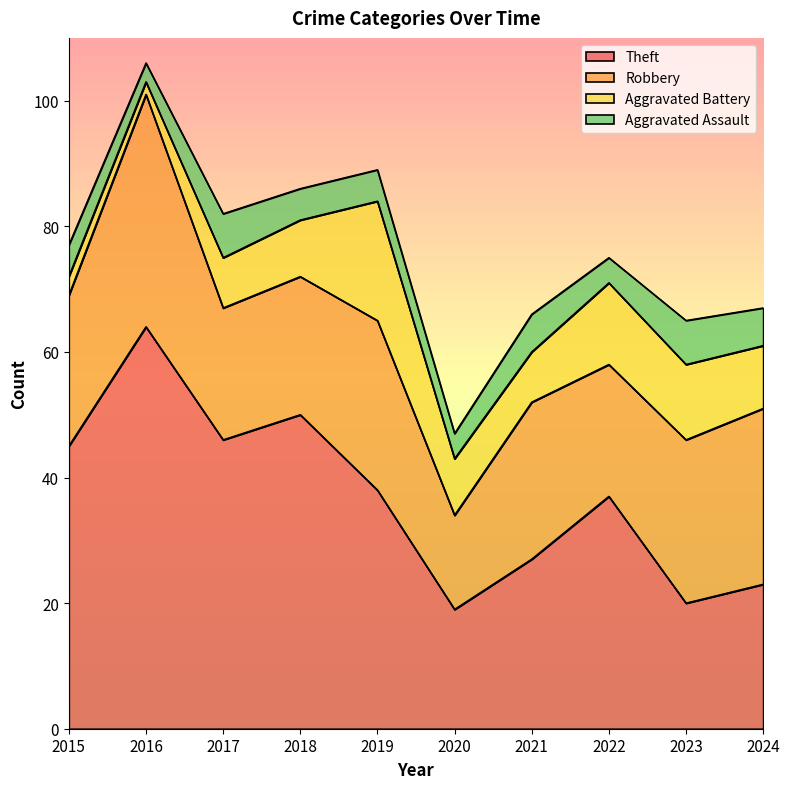

How many data points does each series have?

10